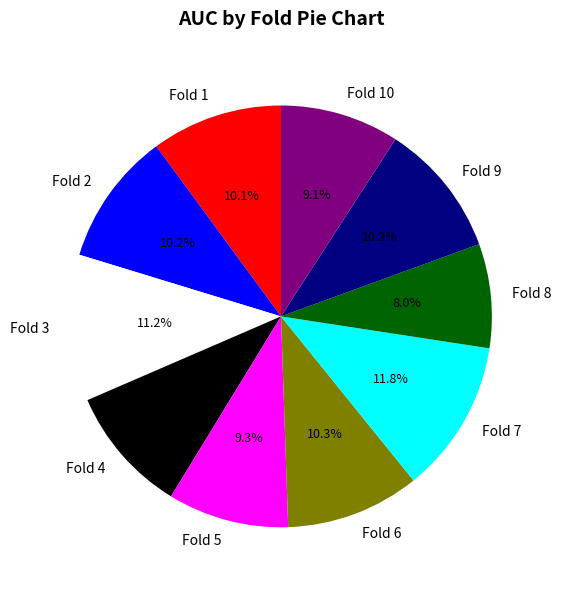

How many segments does this pie chart have?

10